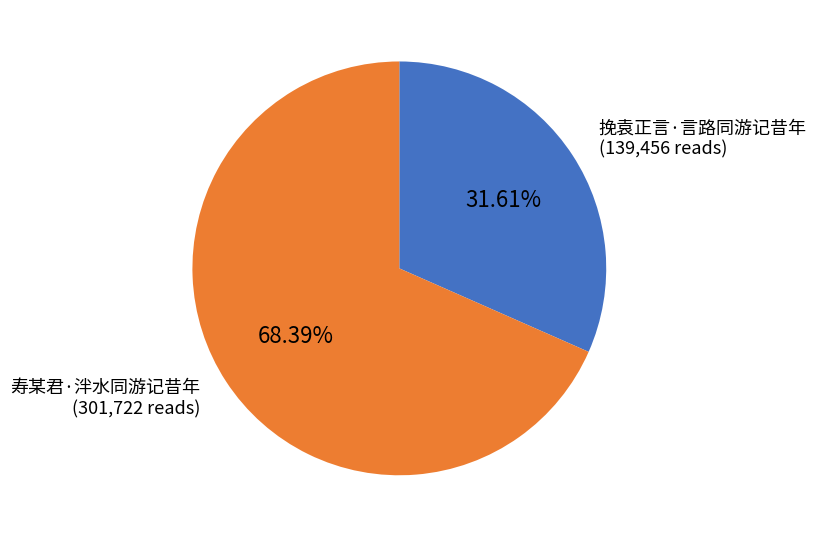

How many slices are in this pie chart?

2